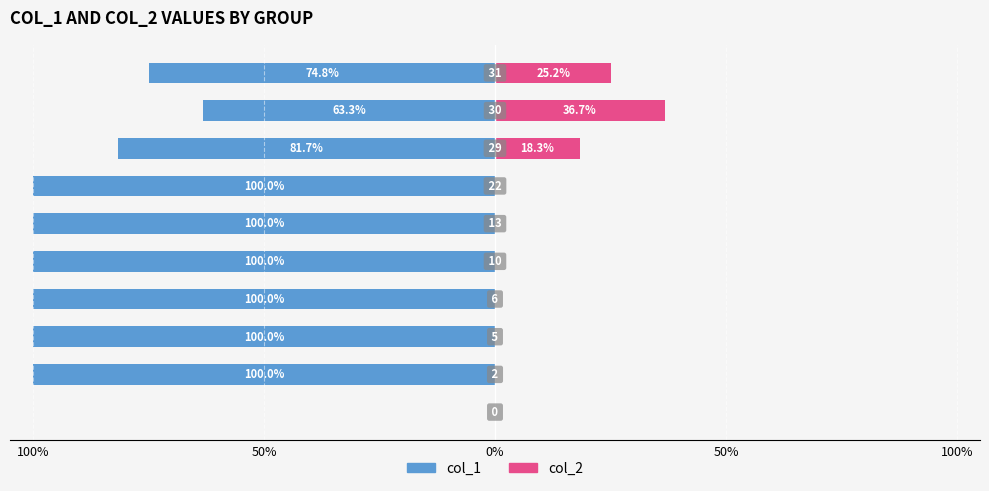

The value of col_2 at 50% is 0.0. True or false?

True